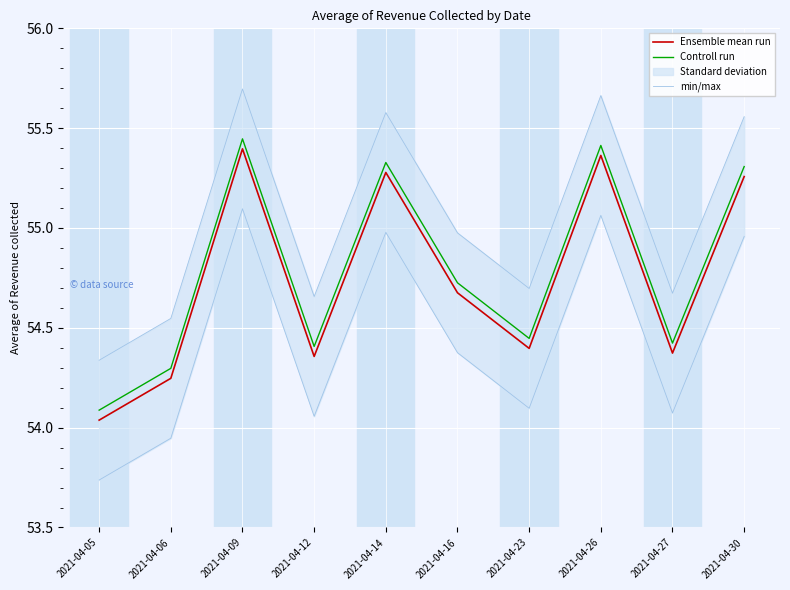

At how many categories does at least one series exceed 55?

4